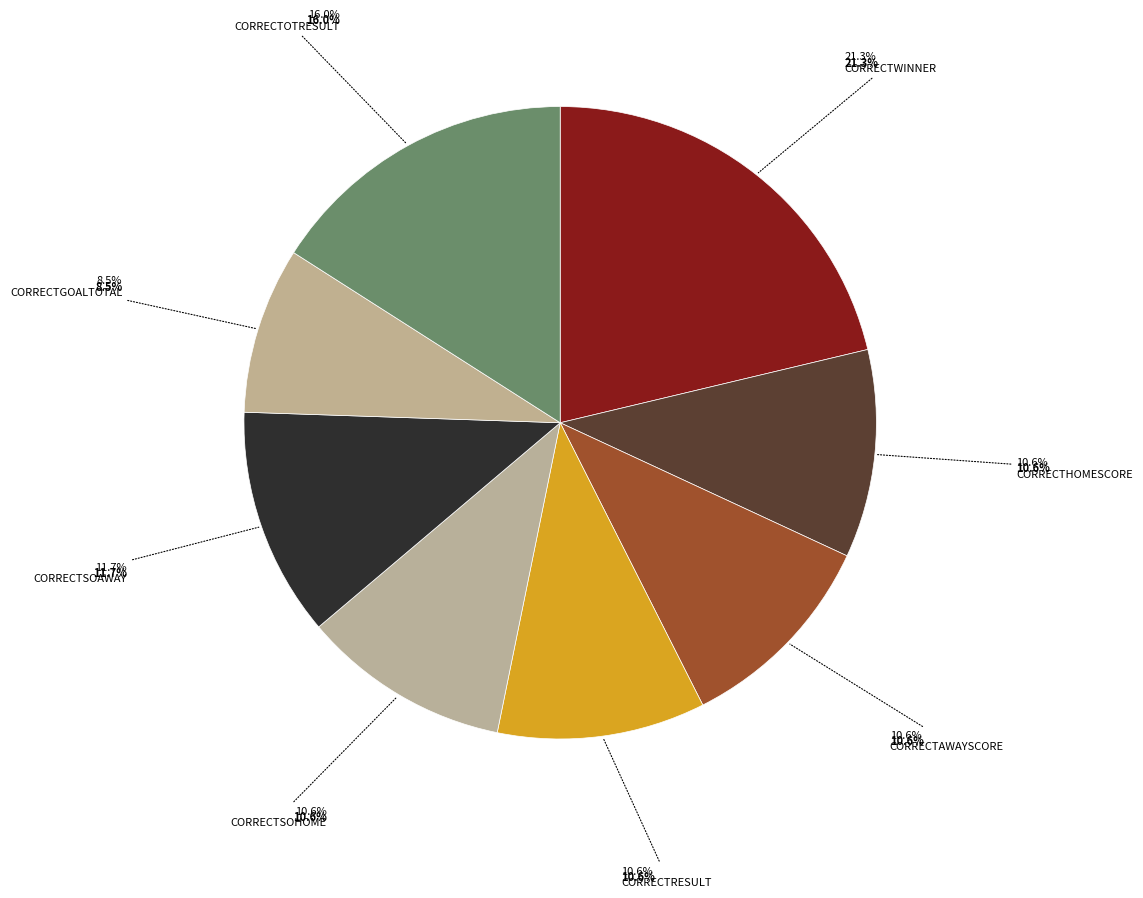

How many segments does this pie chart have?

8